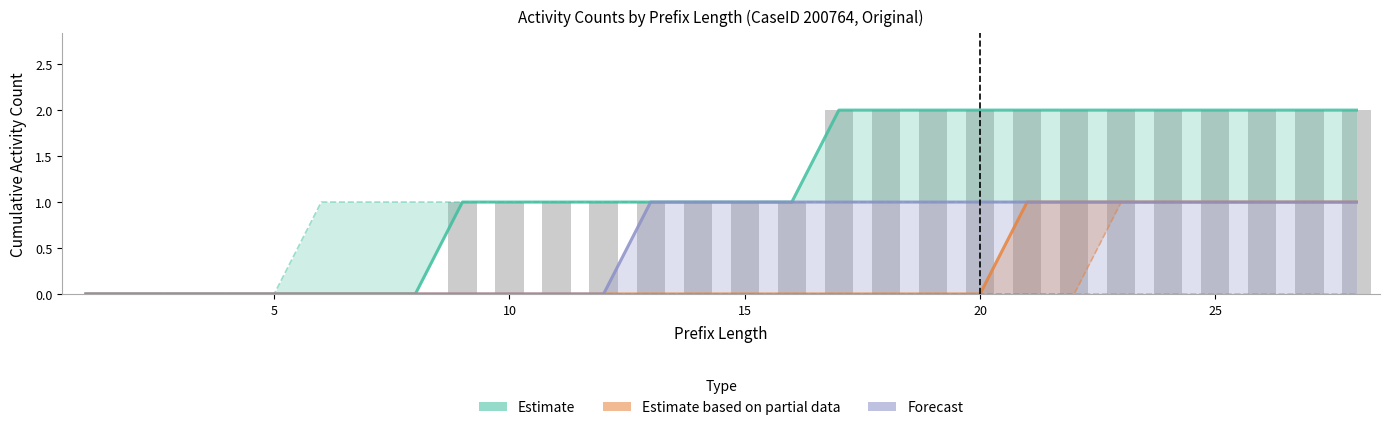

Count the number of categories in the chart.

28